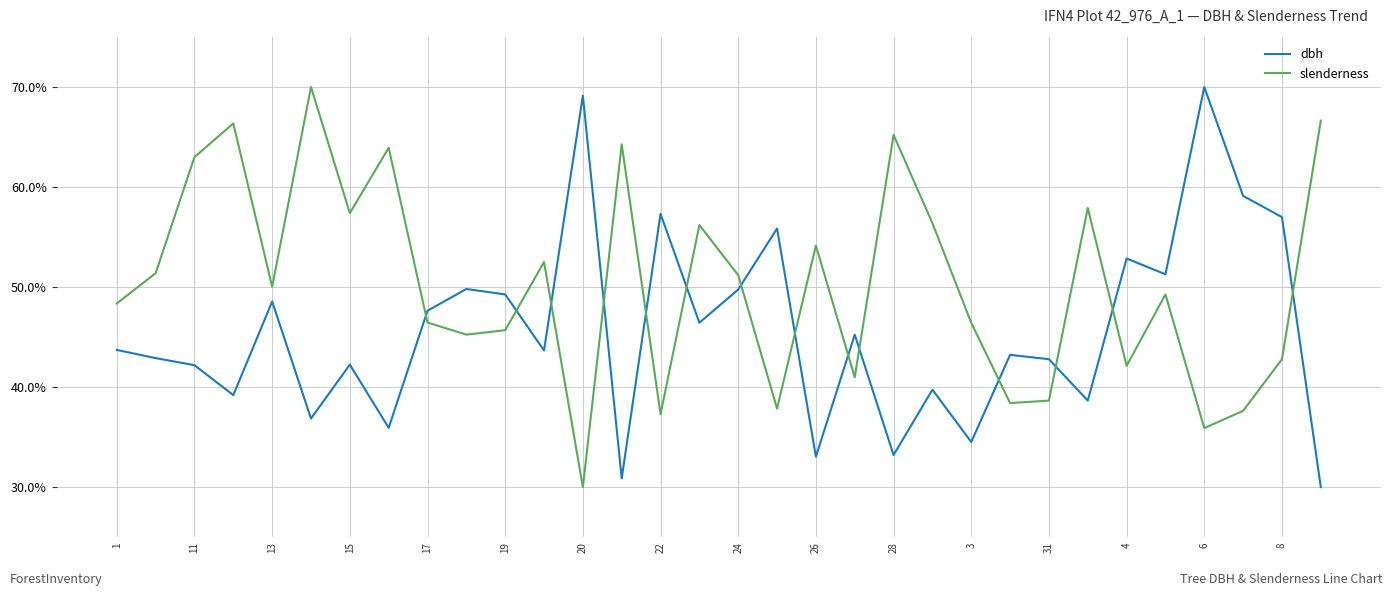

What is the difference between the maximum and minimum values in the dbh series?

40.0